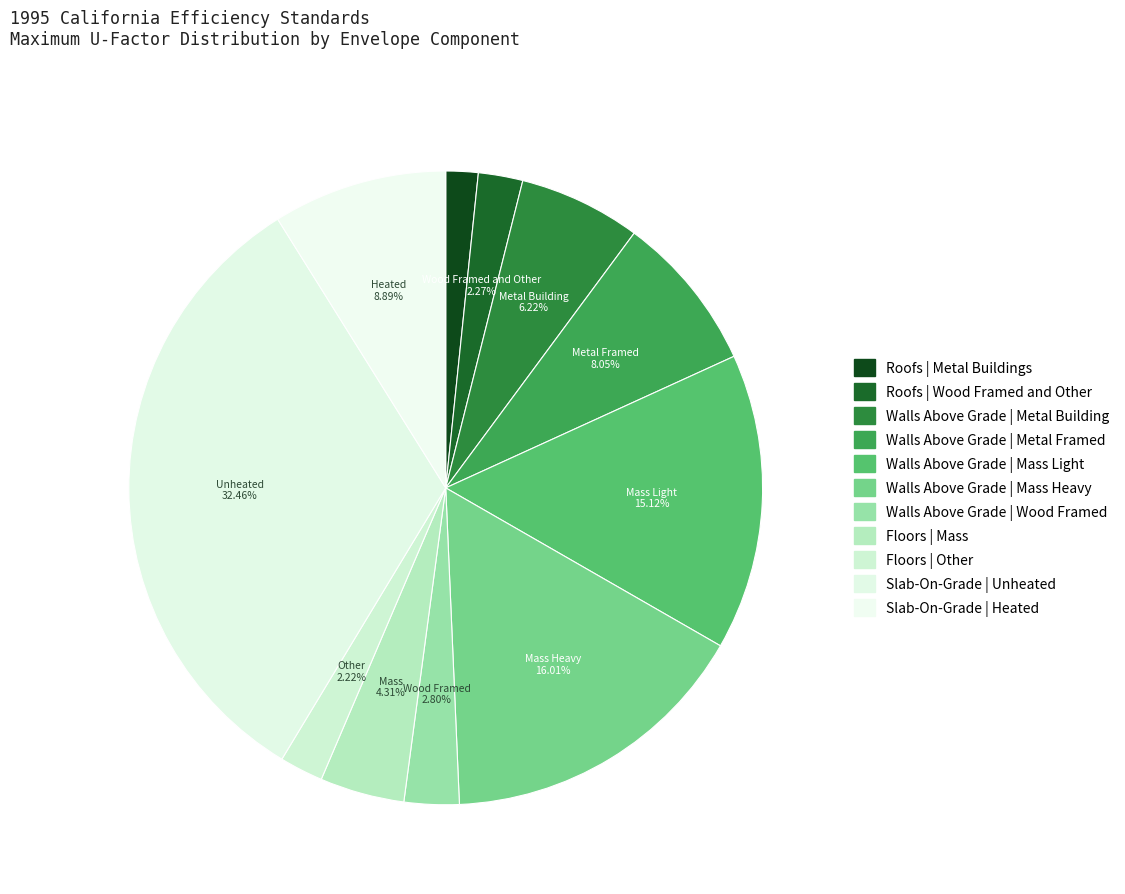

Between Roofs | Metal Buildings and Floors | Other, which is larger?

Floors | Other